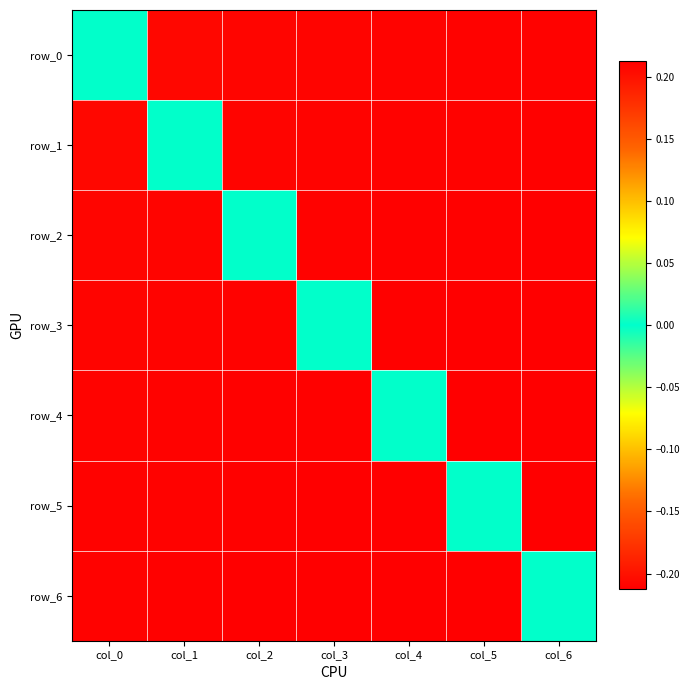

Is the value of row_6 at col_2 greater than the value of row_0 at col_0?

No